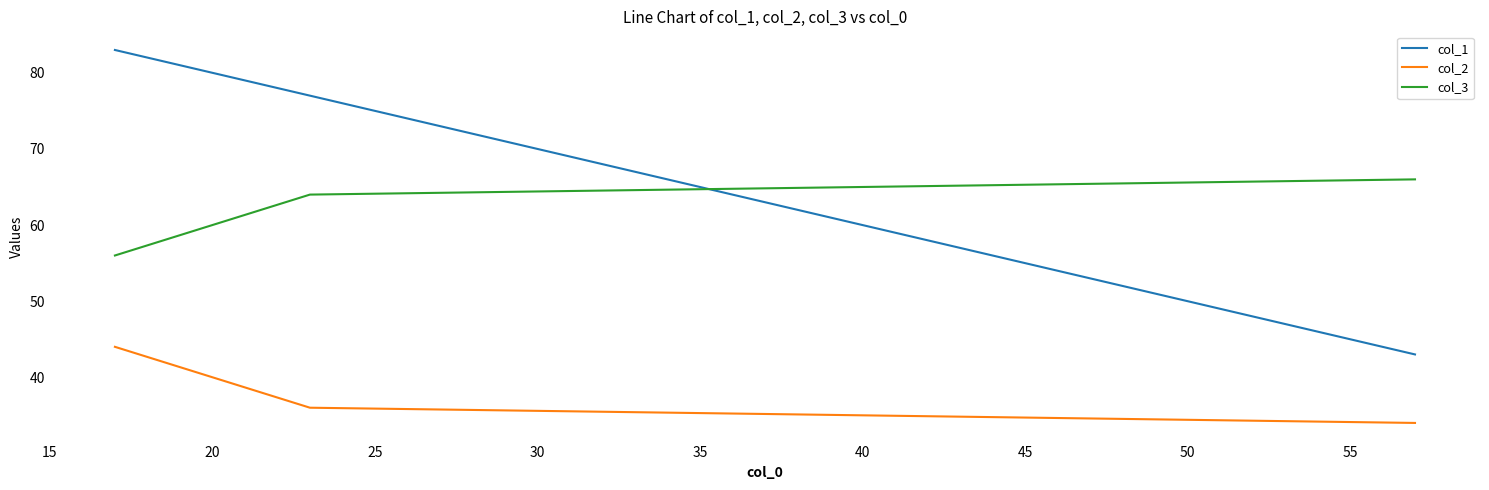

List the series in order of their overall mean, lowest first.

col_2, col_3, col_1